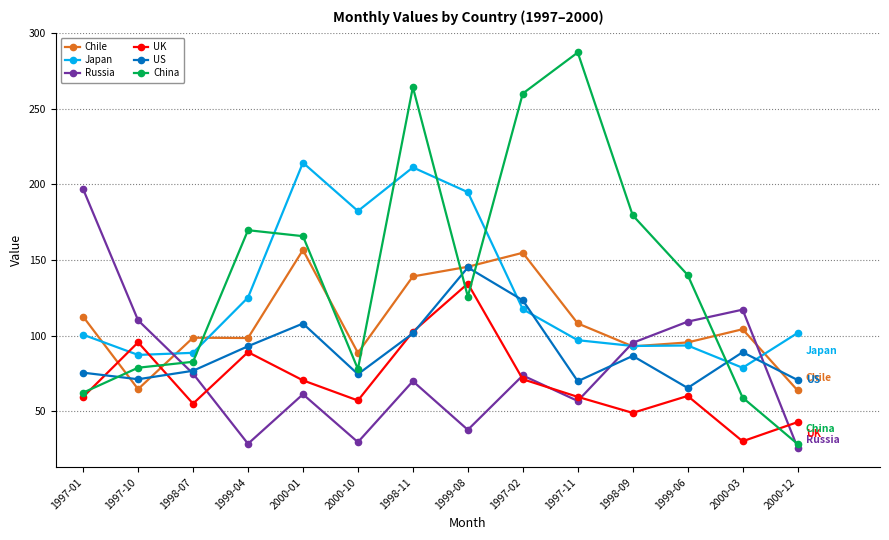

The value of Chile at 1998-09 is 36.2. True or false?

False